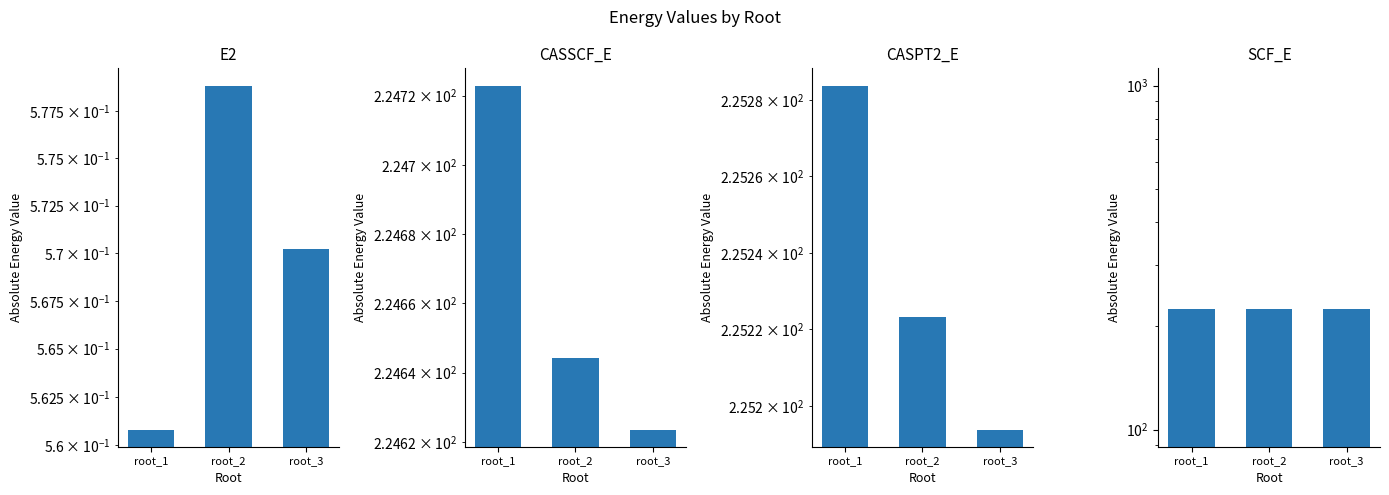

Count the number of data series in this chart.

4